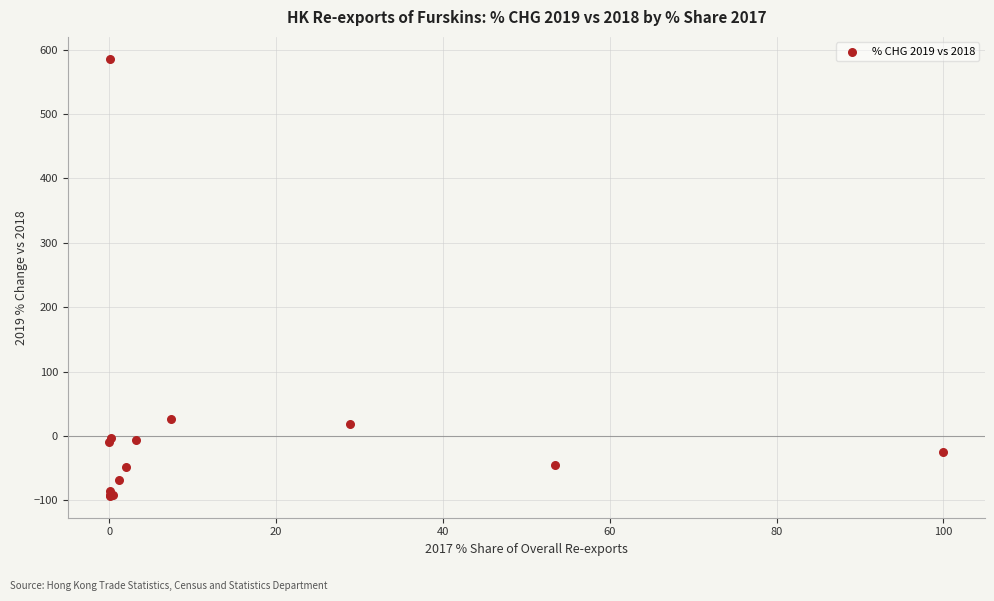

What Y value in the scatter plot is closest to 246?

26.4